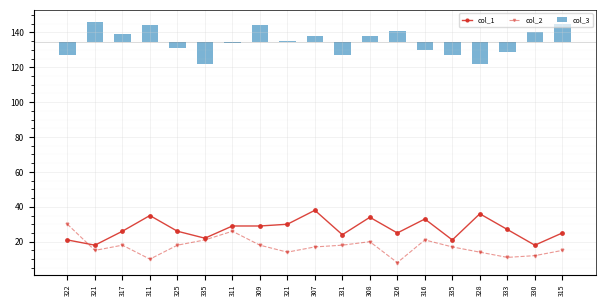

How many data points in col_2 are less than 17?

8